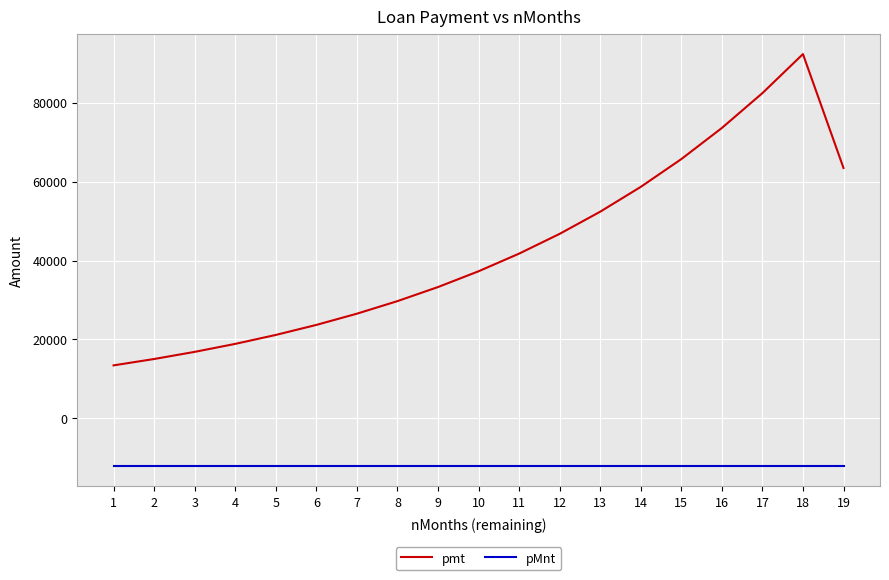

Is it true that pmt equals 28502.0 at 11?

False